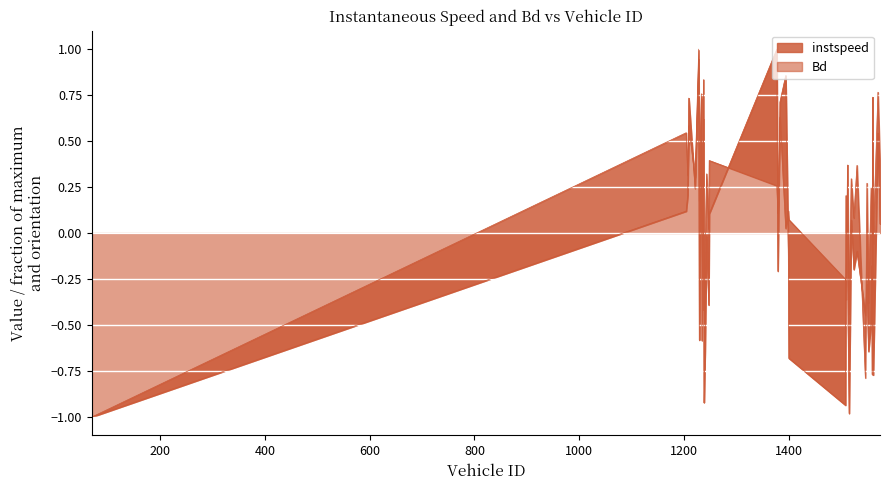

How many positive values does the instspeed series have?

30